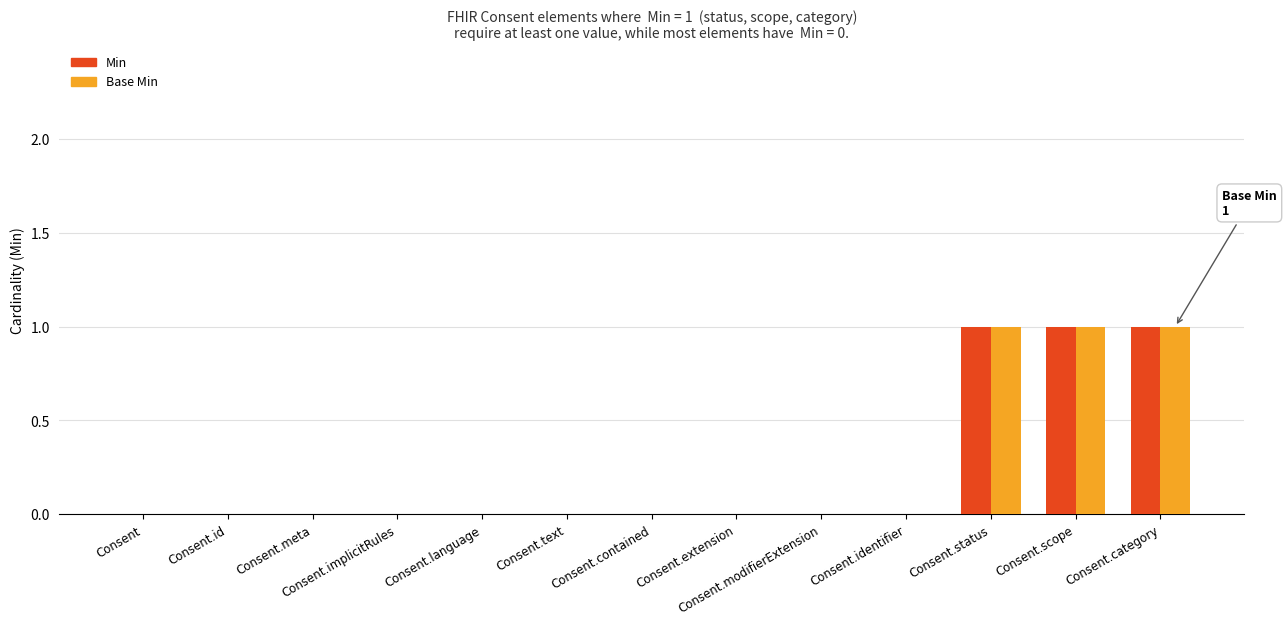

Count the Min values in the range 0 to 1.

13